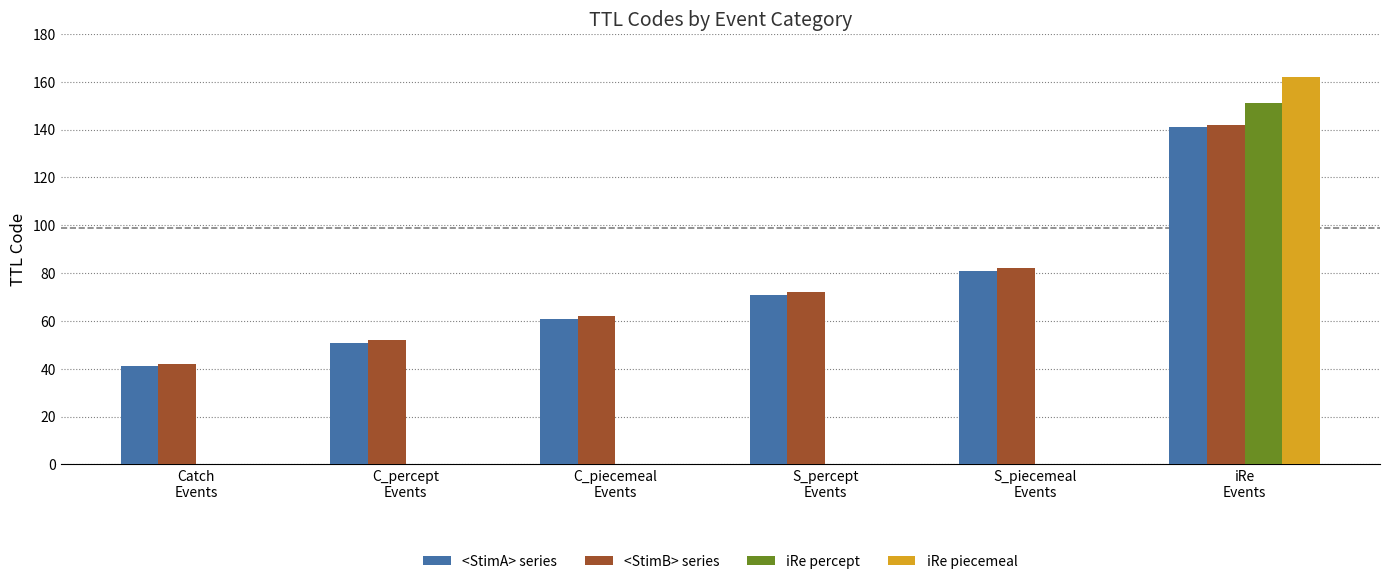

At which category is the sum across all series the highest?

iRe
Events